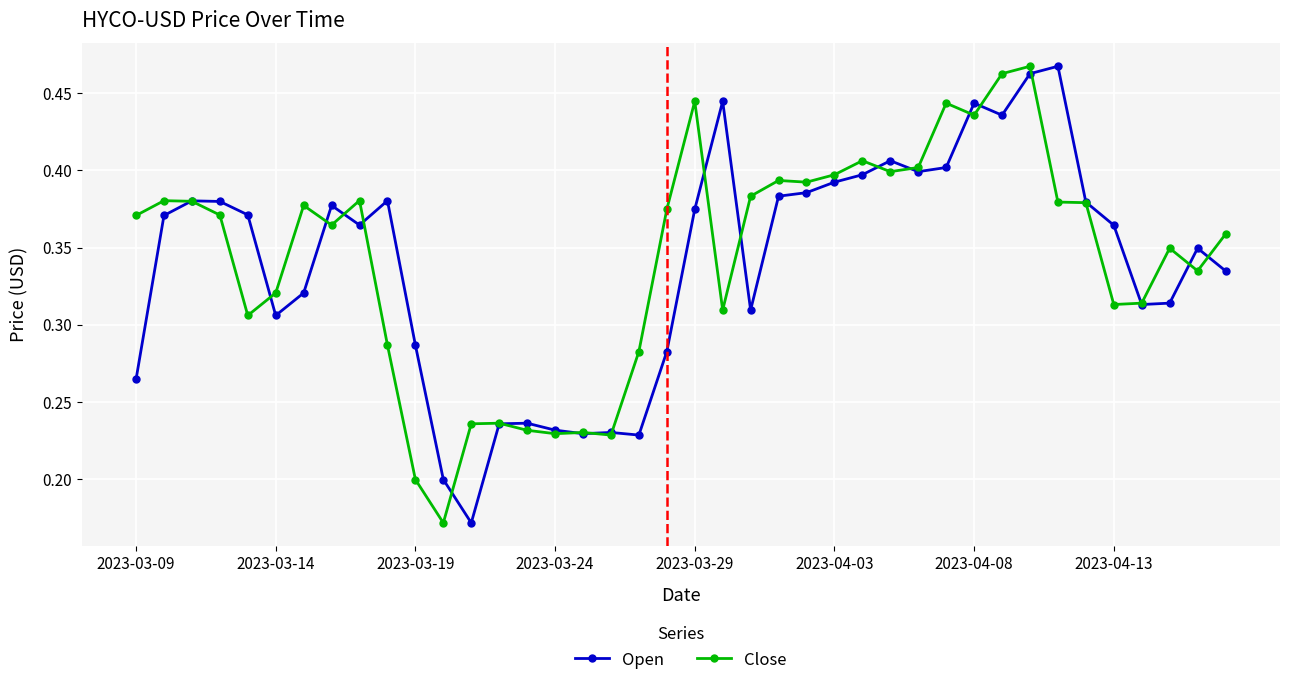

How many Close values are between 0 and 1?

40